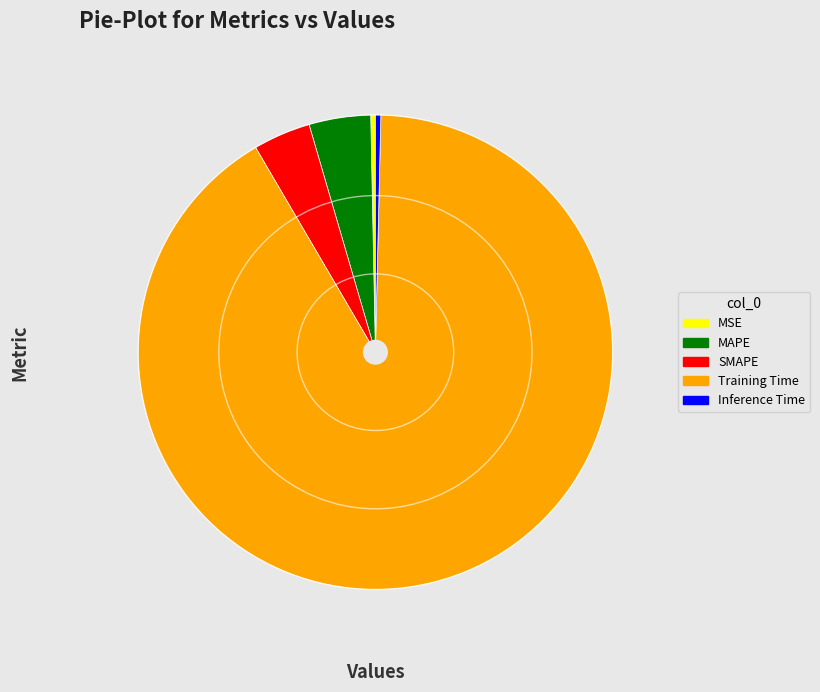

What is the largest slice in the pie chart?

Training Time